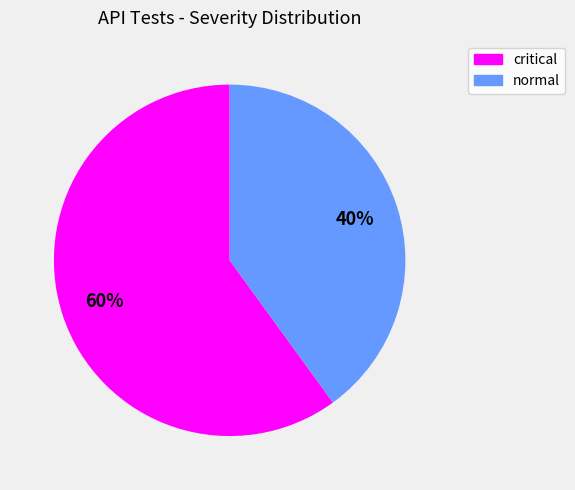

True or false: normal accounts for 28% of the total.

False